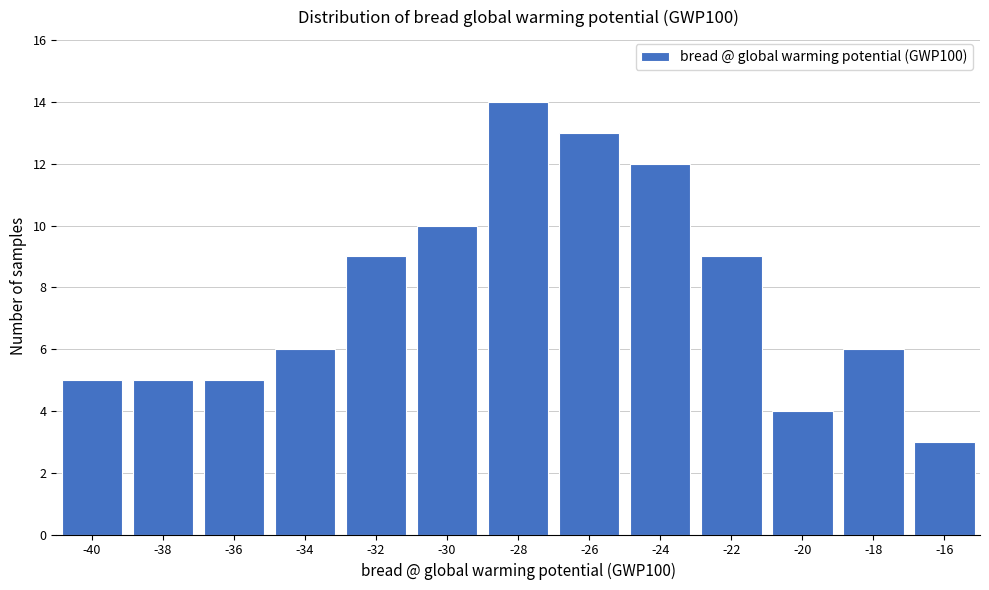

Reading left to right, what are all the values shown in this chart?

-40=5	-38=5	-36=5	-34=6	-32=9	-30=10	-28=14	-26=13	-24=12	-22=9	-20=4	-18=6	-16=3